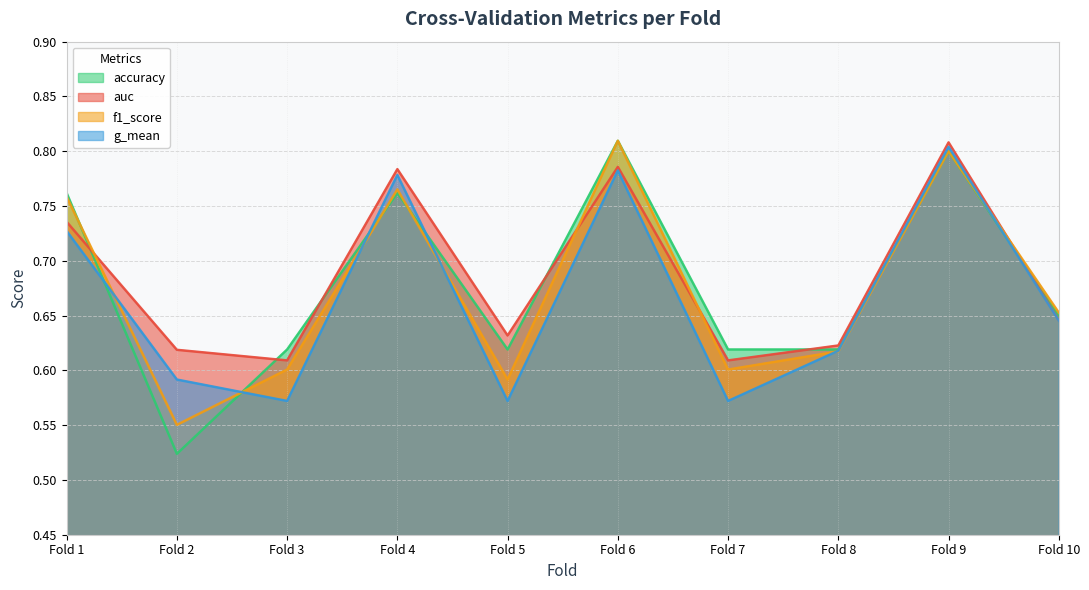

Which label corresponds to the smallest value in the chart?

Fold 2